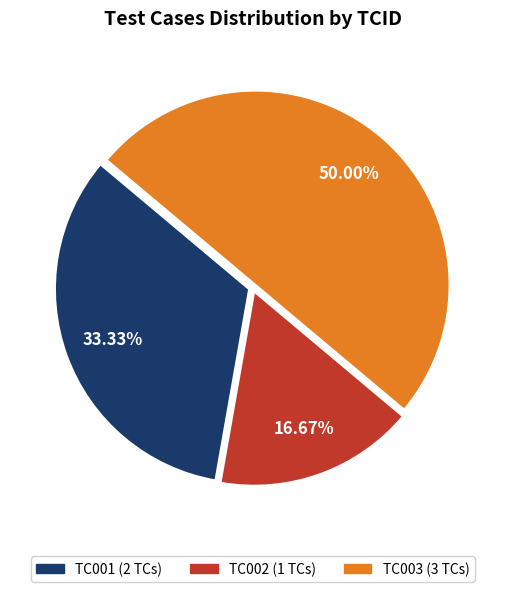

The TC003 slice represents 50% of the pie. True or false?

True